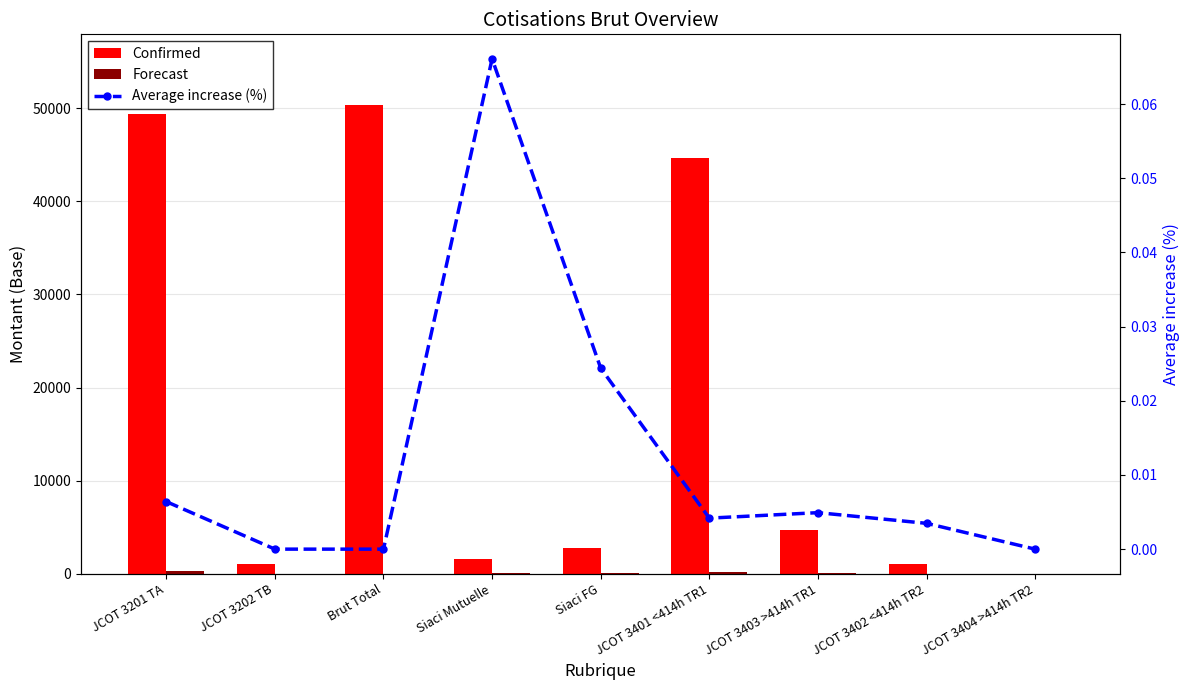

Which category has the lowest value across all series?

JCOT 3404 >414h TR2